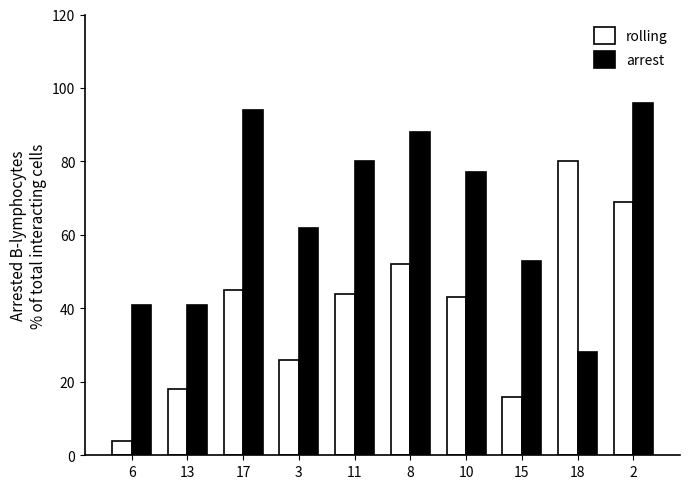

What is the value of the arrest bar at the 9th from the left?

28